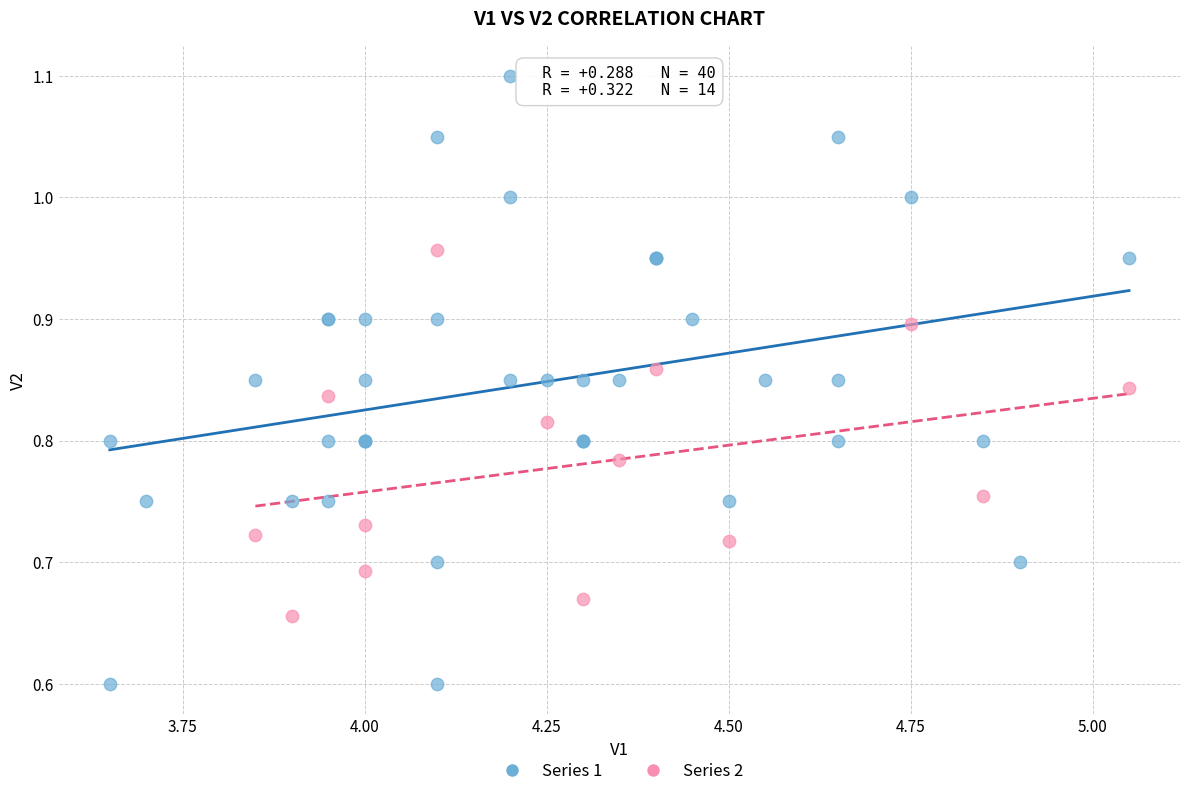

Which series contains the highest Y value?

Series 1